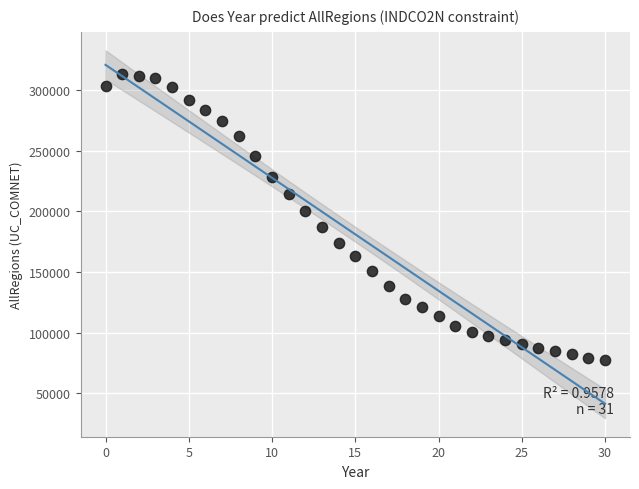

What is the range of Y values (max minus min)?

235628.5